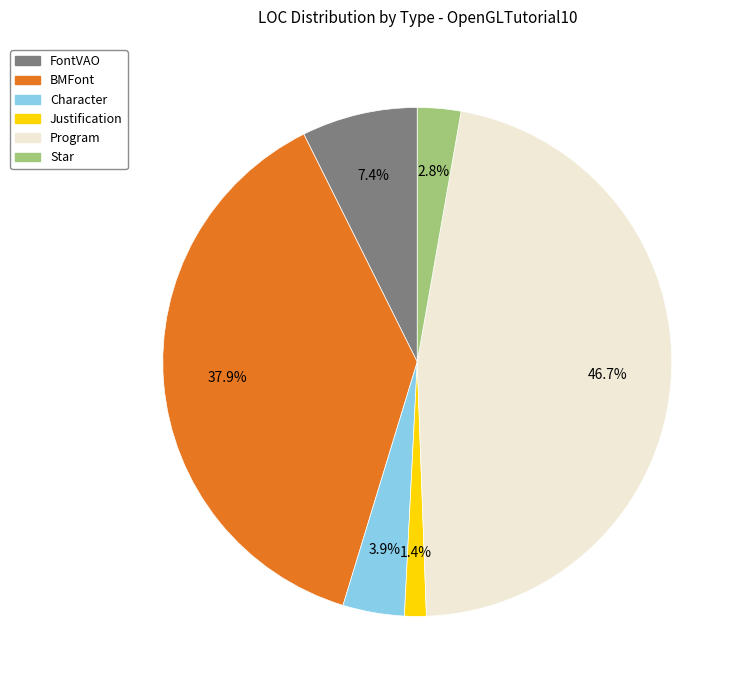

Approximately how many times larger is the value at FontVAO compared to Justification?

5.3